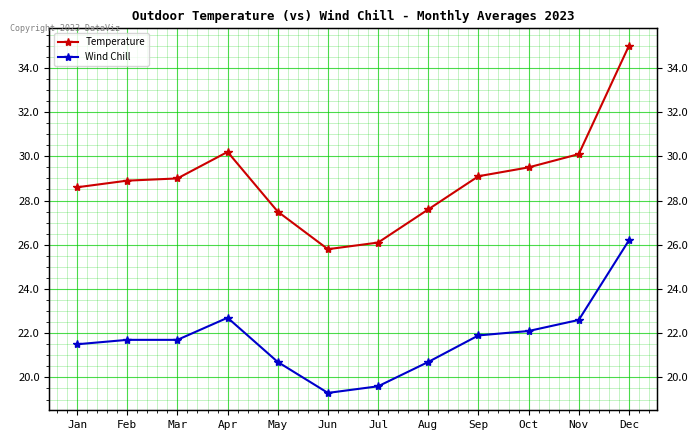

Which series has the largest total across all categories?

Temperature